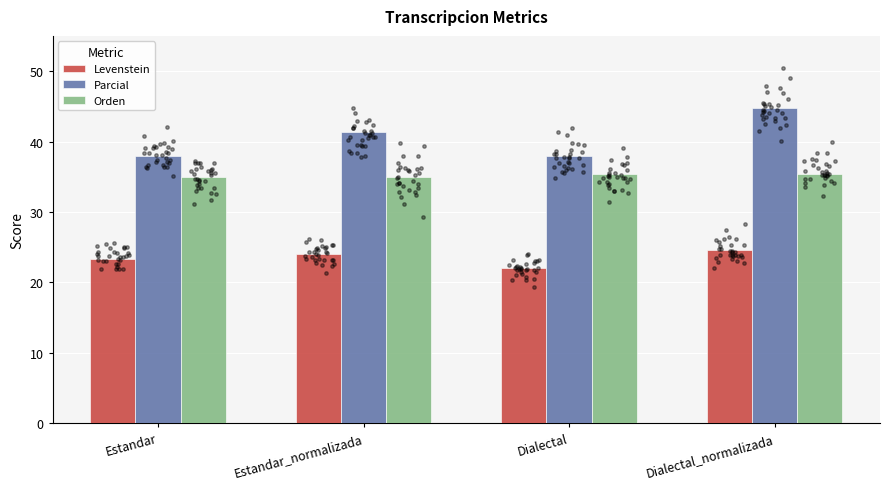

What is the total value across all series at Estandar_normalizada?

100.5